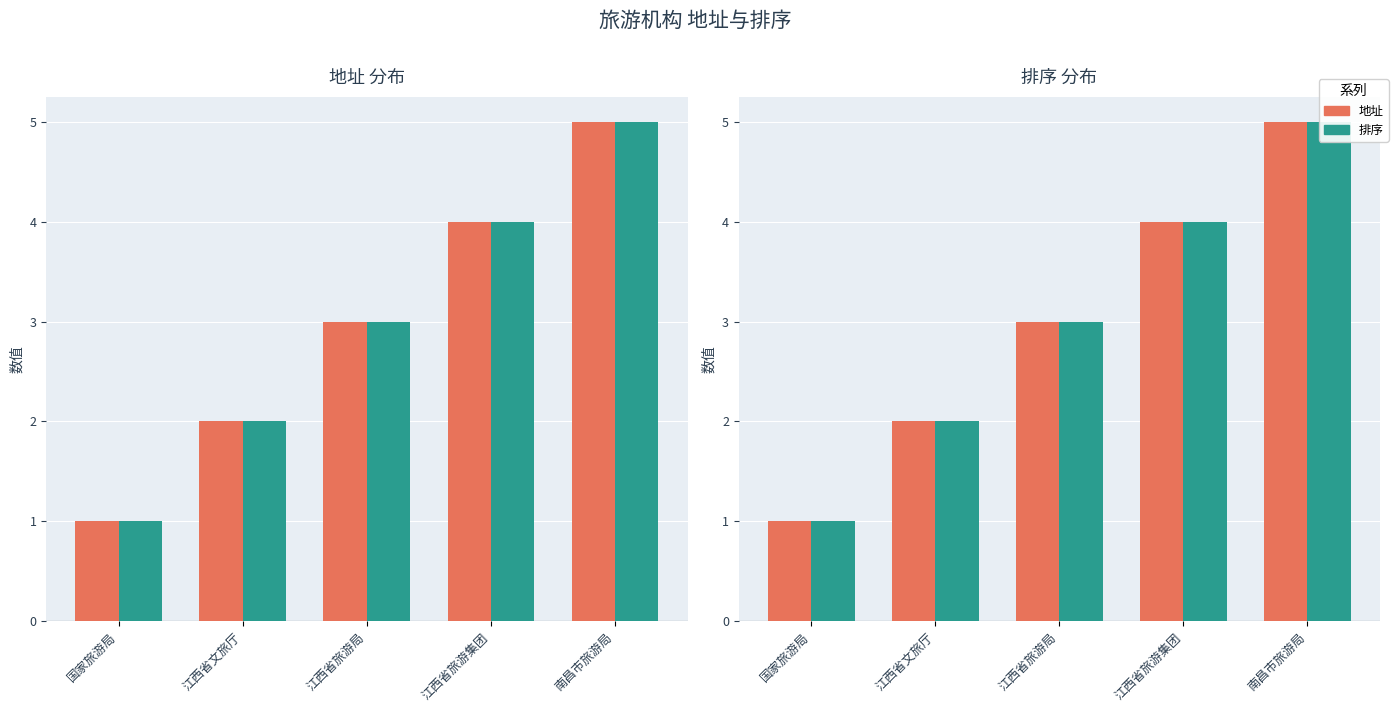

Between 南昌市旅游局 and 江西省文旅厅, which is larger?

南昌市旅游局